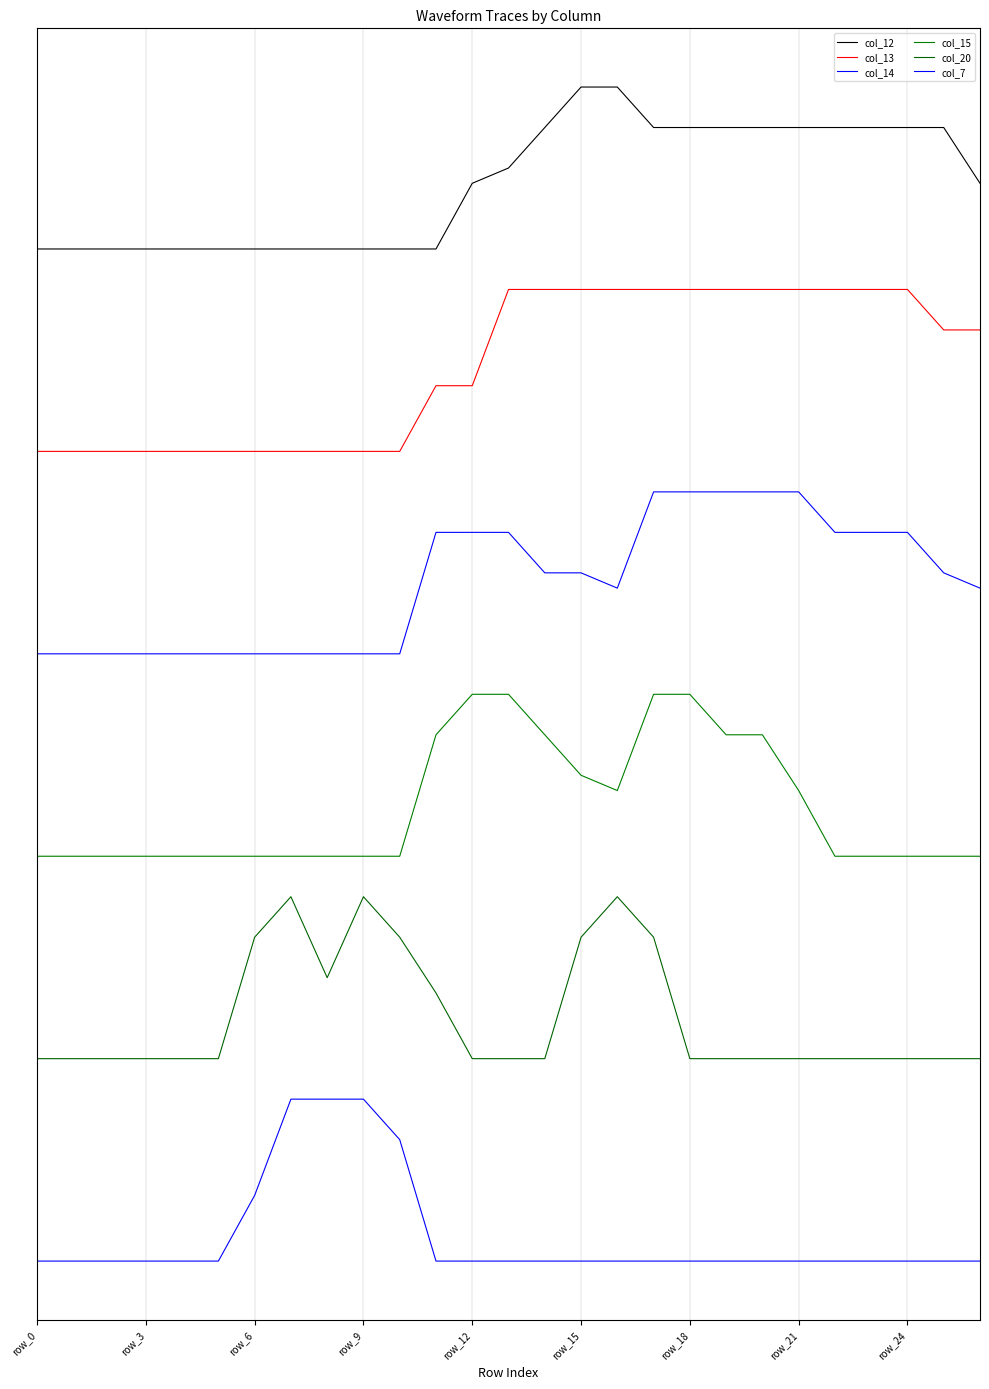

What is the sum of all col_7 values?

8.3